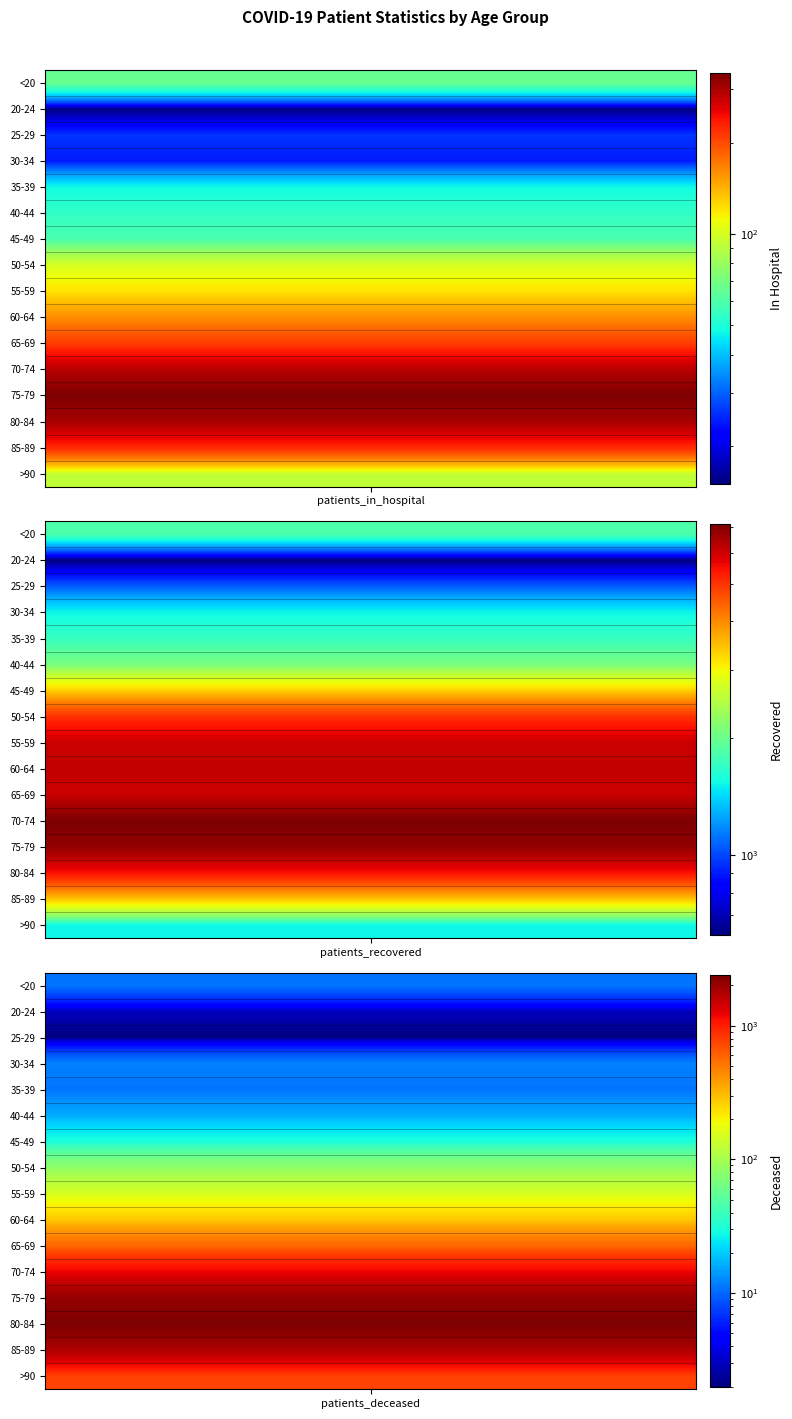

Reading left to right, extract all data points from this chart.

patients_in_hospital: 66	15	26	24	48	54	59	101	121	160	210	290	340	302	223	93
patients_recovered: 1835	622	1051	1526	1713	2076	3312	5022	6046	6152	6055	7117	6798	5457	3436	1526
patients_deceased: 11	3	2	12	11	16	30	81	149	275	572	1202	2031	2376	1758	750